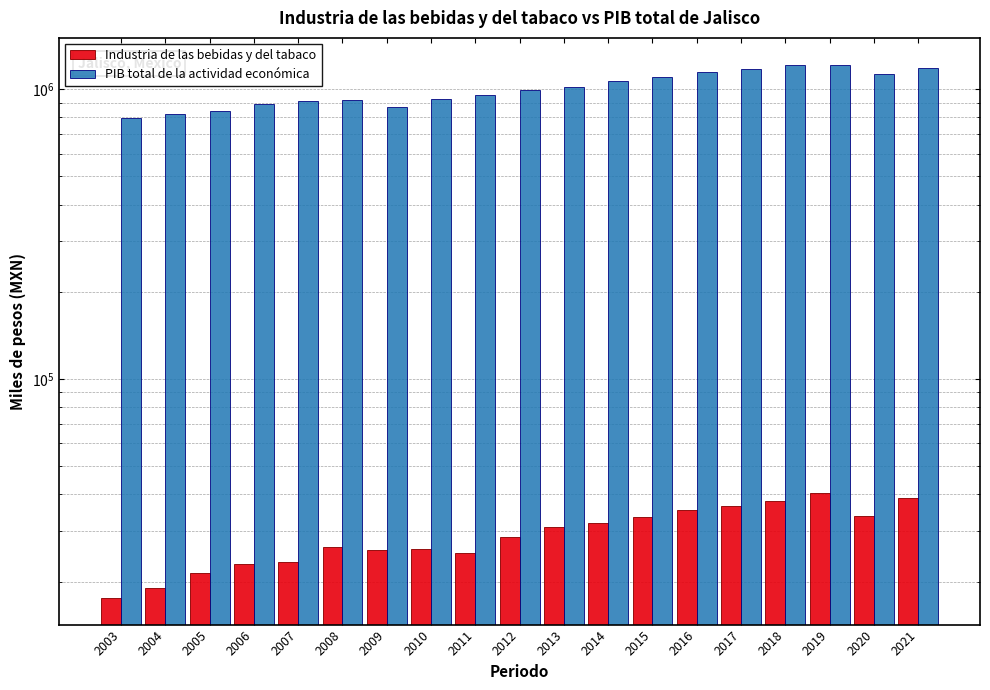

Rank the series by their average value, from lowest to highest.

Industria de las bebidas y del tabaco, PIB total de la actividad económica